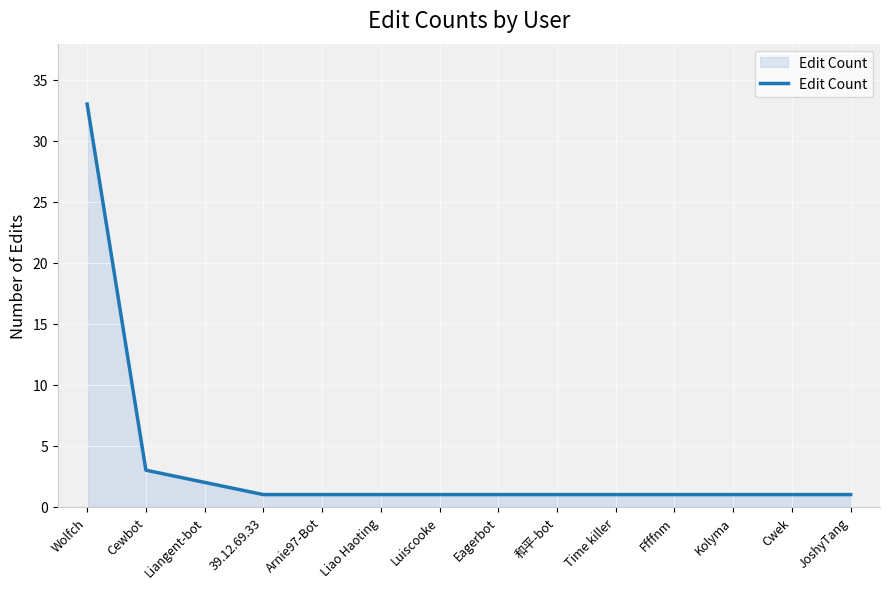

What is the change in value from Wolfch to 39.12.69.33?

-32